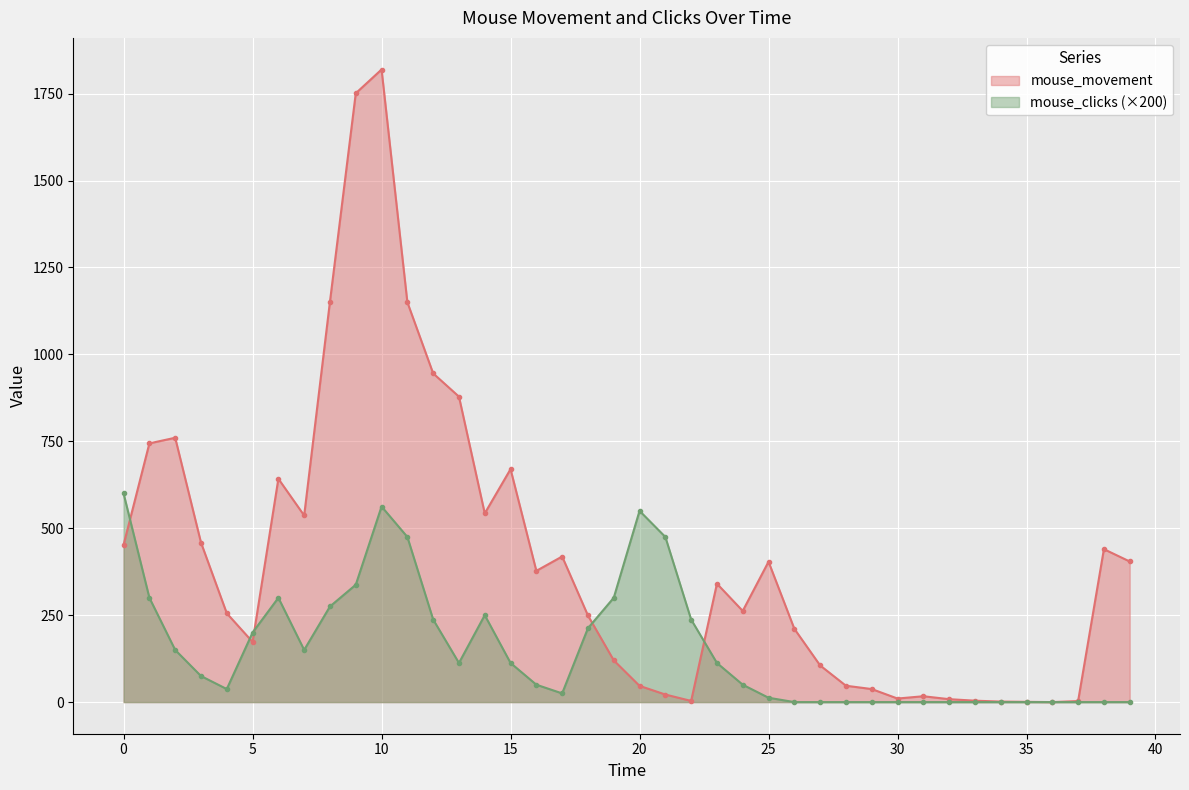

At 33.0, list the series in order from largest to smallest.

mouse_movement, mouse_clicks